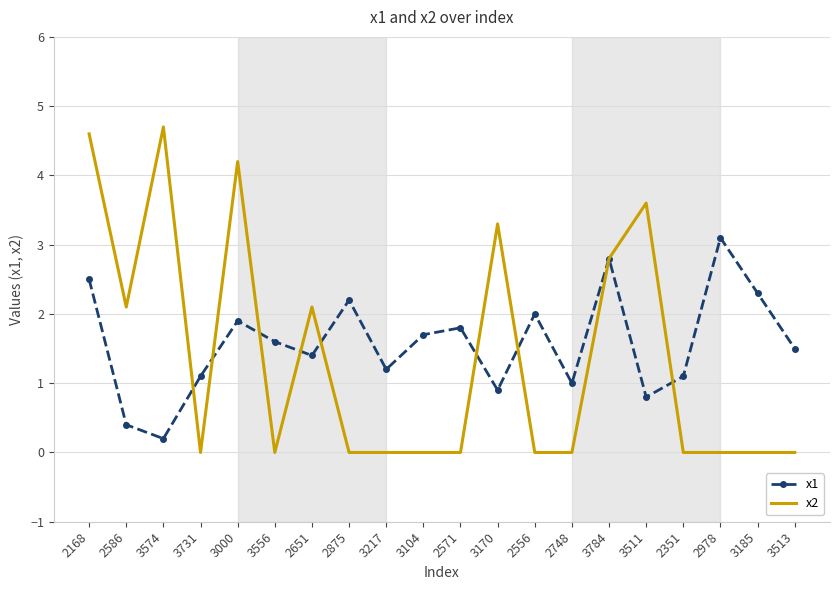

Which label corresponds to the largest value in the chart?

3574